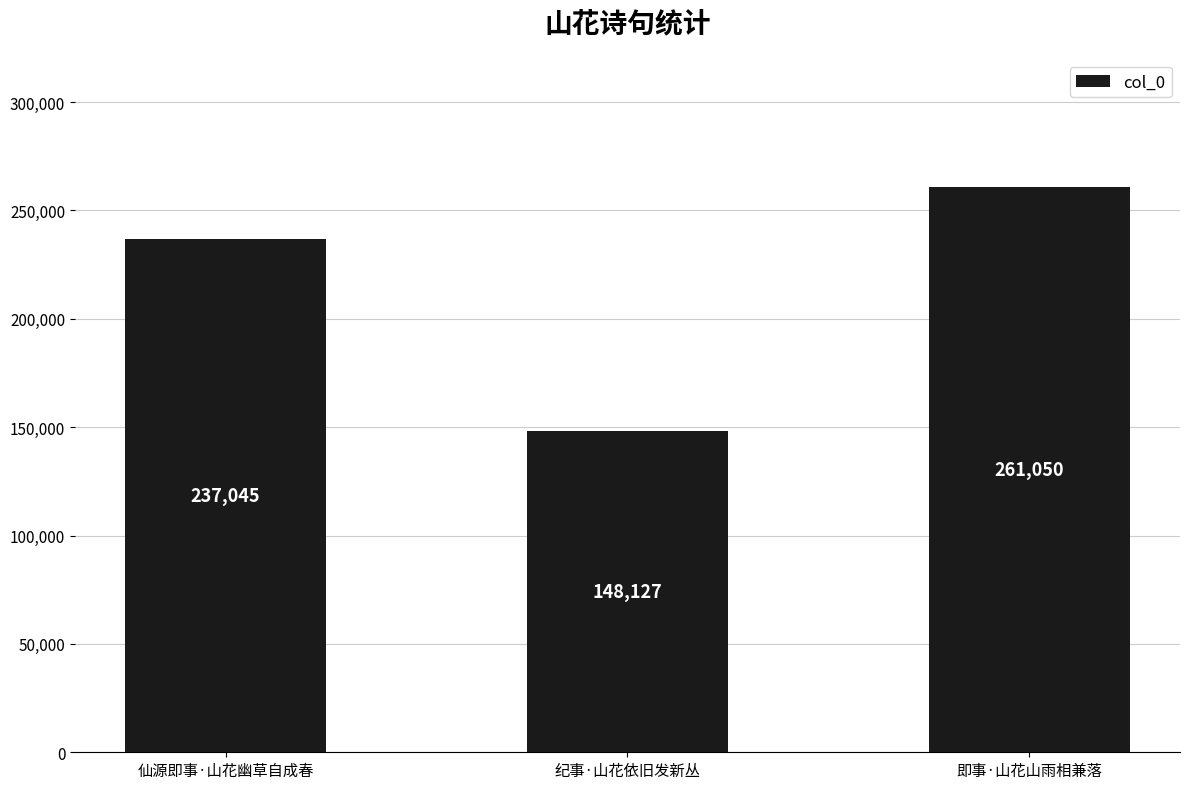

Rank the categories by value from highest to lowest.

即事·山花山雨相兼落, 仙源即事·山花幽草自成春, 纪事·山花依旧发新丛